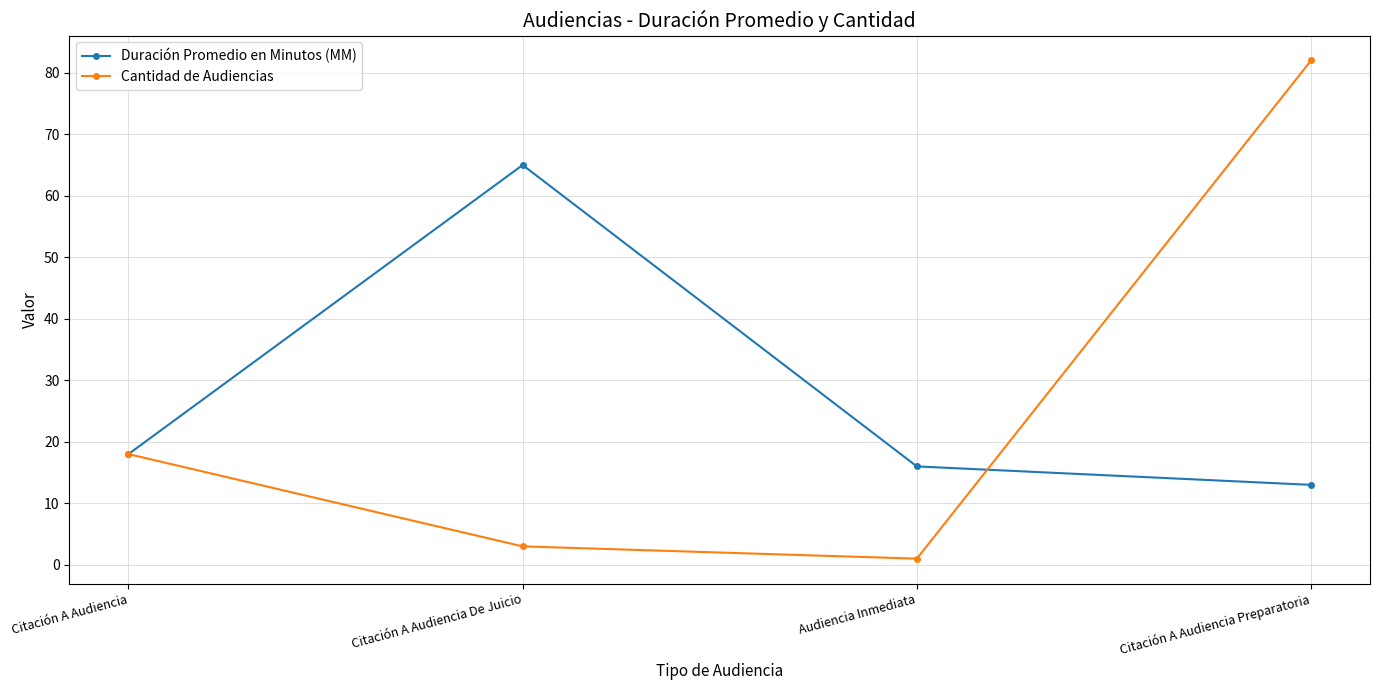

How many lines are shown in the chart?

2